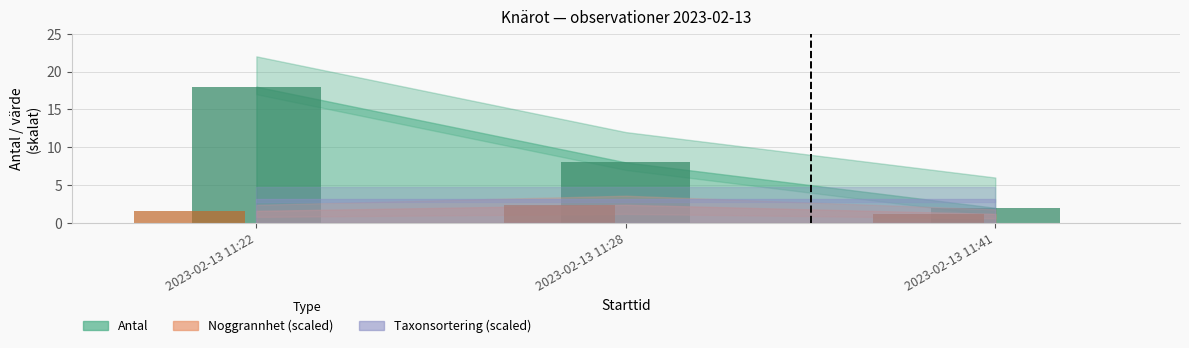

What is the difference between the Noggrannhet values at 2023-02-13 11:22 and 2023-02-13 11:41?

0.4